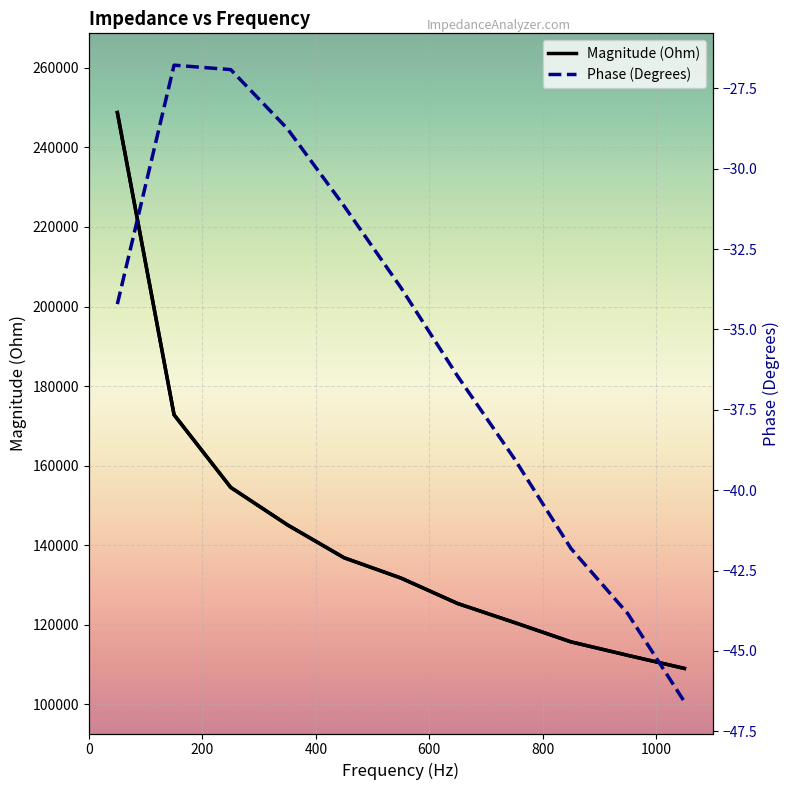

True or false: Phase (Degrees) and Magnitude (Ohm) cross at least once.

False